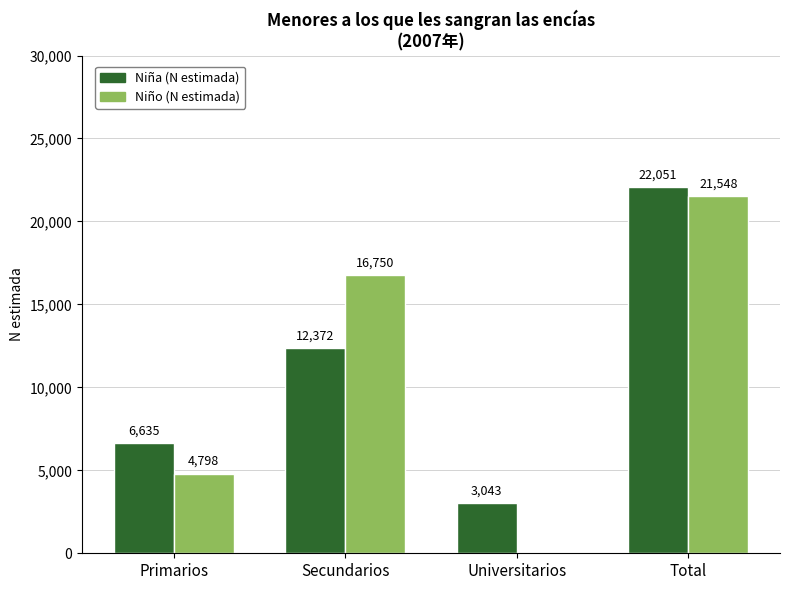

Reading right to left, what are all the values shown in this chart?

Niña (N estimada): Total=22051	Universitarios=3043	Secundarios=12372	Primarios=6635
Niño (N estimada): Total=21548	Universitarios=0	Secundarios=16750	Primarios=4798